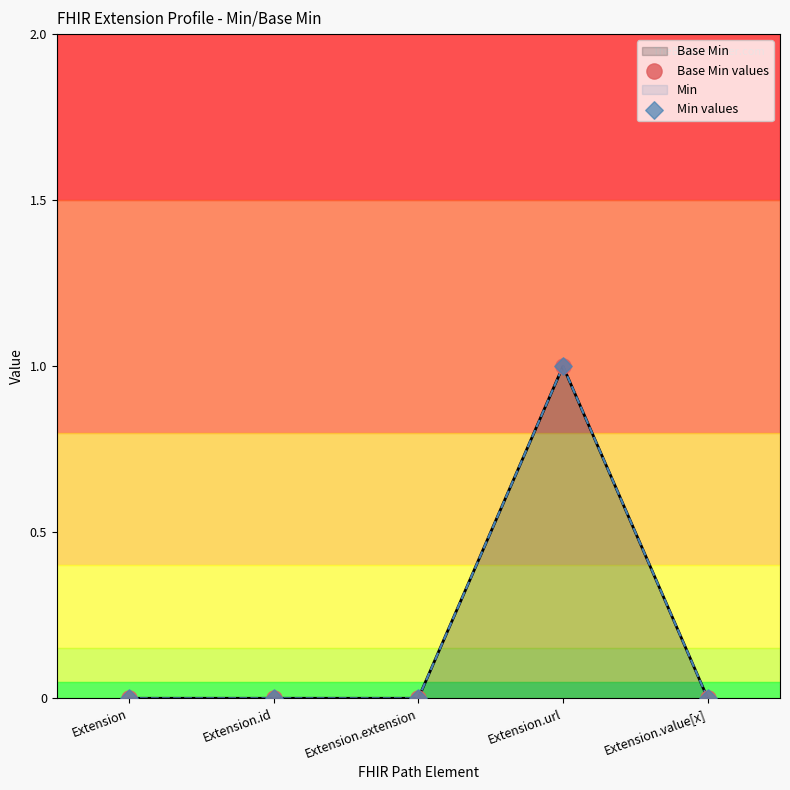

Is the value of Min values at Extension greater than the value of Base Min values at Extension.id?

No